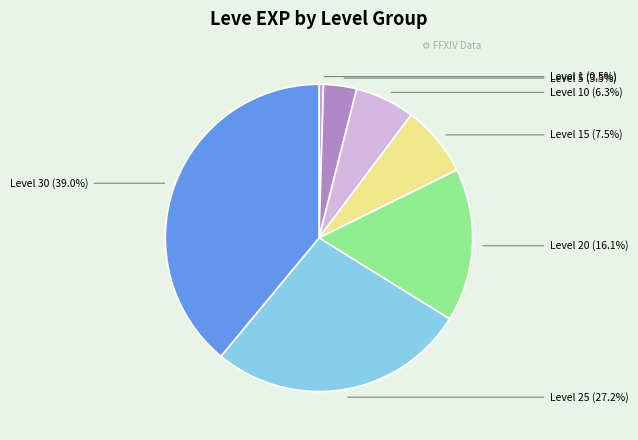

What is the ratio of the value at Level 25 to the value at Level 15?

3.6